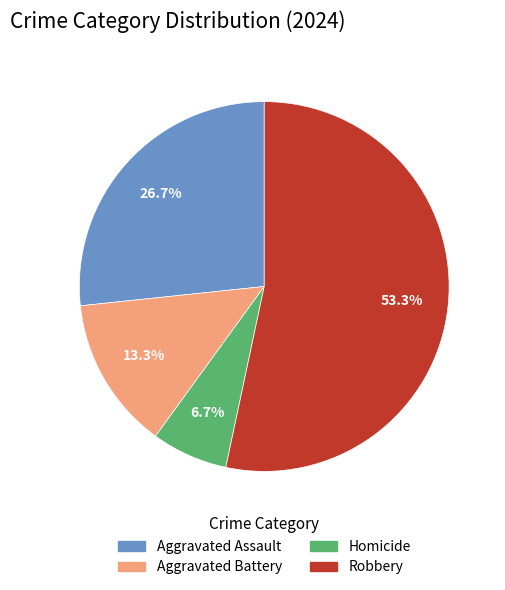

To the nearest percent, what percentage of the pie is Aggravated Assault?

27%